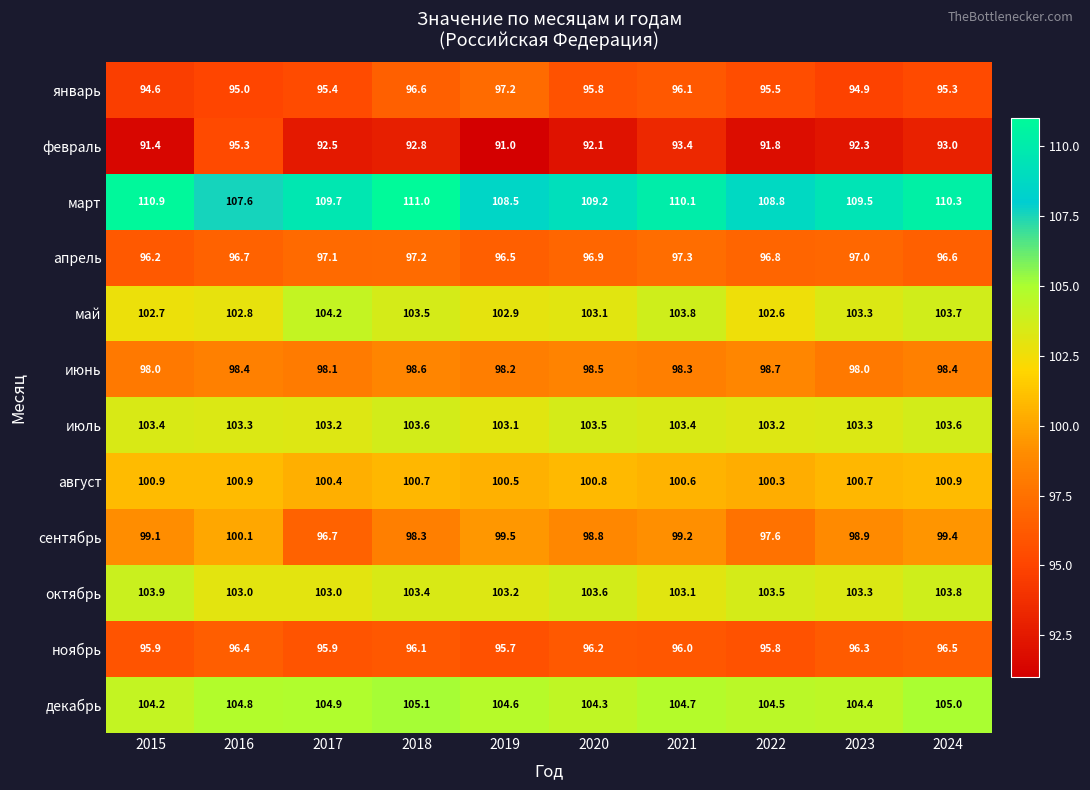

The value of октябрь at 2015 is 185.5. True or false?

False